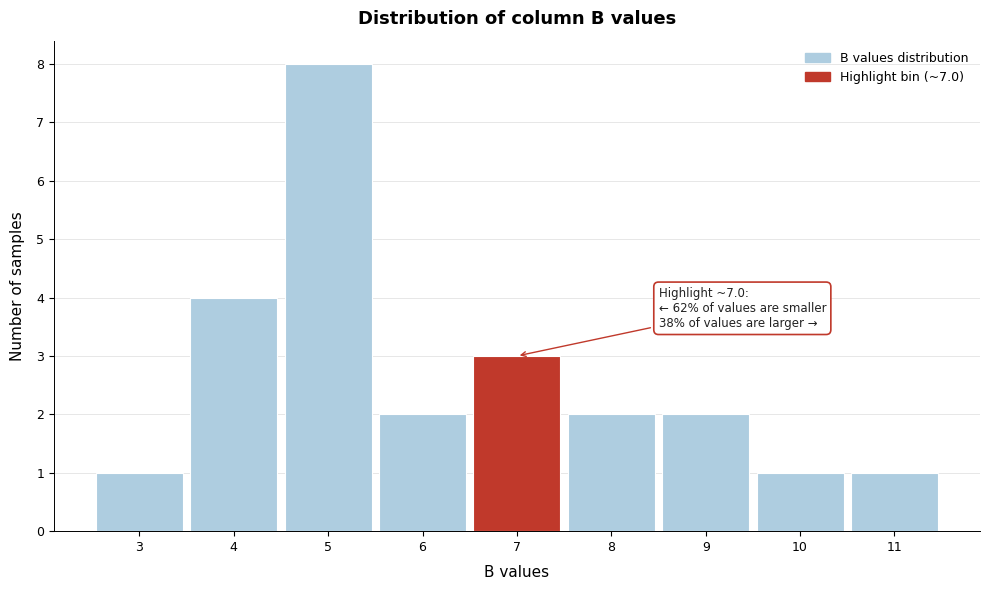

Reading left to right, what are all the values shown in this chart?

3=1	4=4	5=8	6=2	7=3	8=2	9=2	10=1	11=1